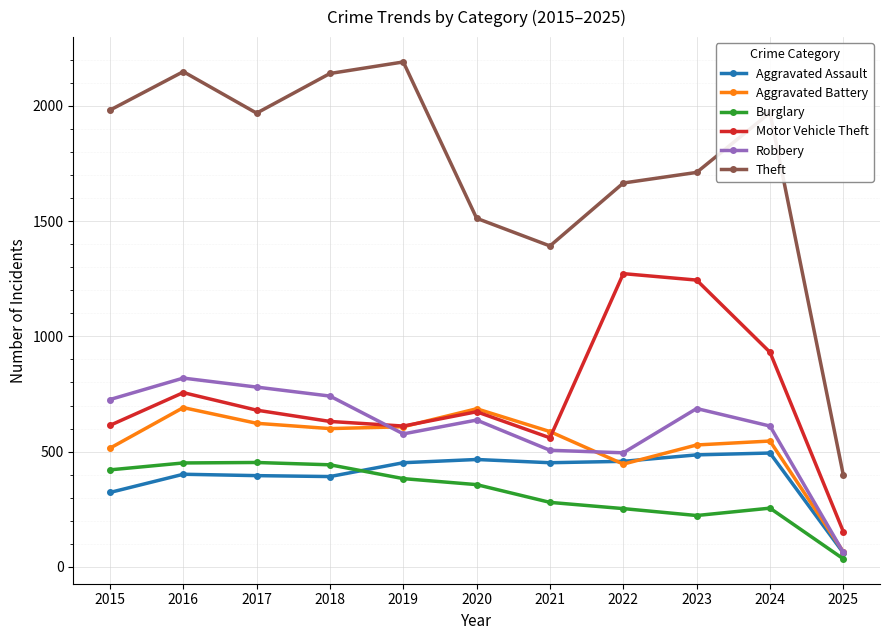

How many series are shown in this chart?

6